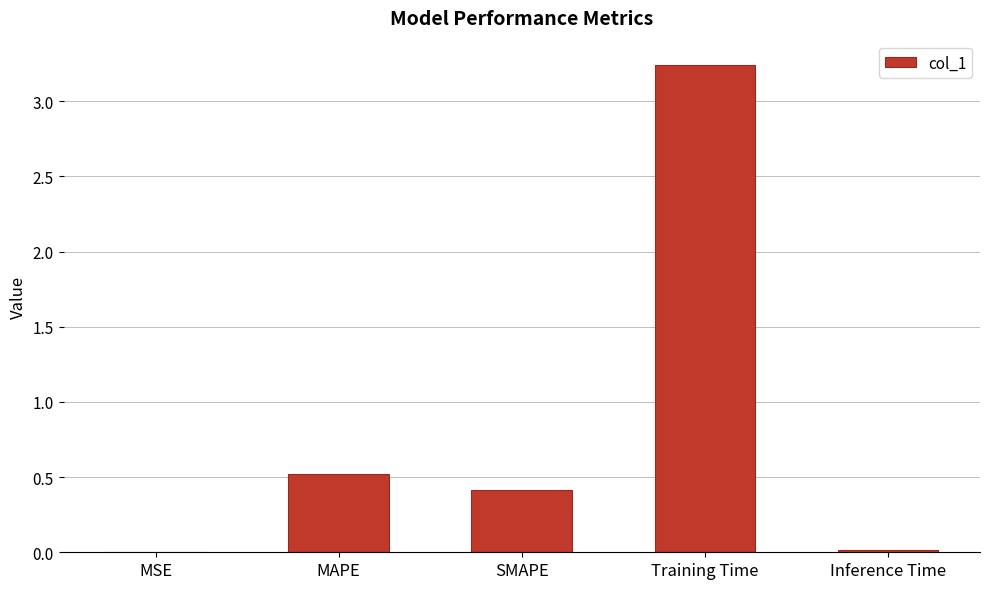

Which category has the highest value across all series?

Training Time